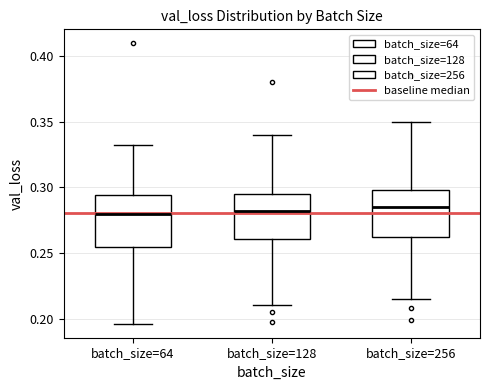

Where does the lower whisker of the box for batch_size=64 end on the y-axis? The values are not printed on the chart, so give them approximately, as read against the axis.

0.195